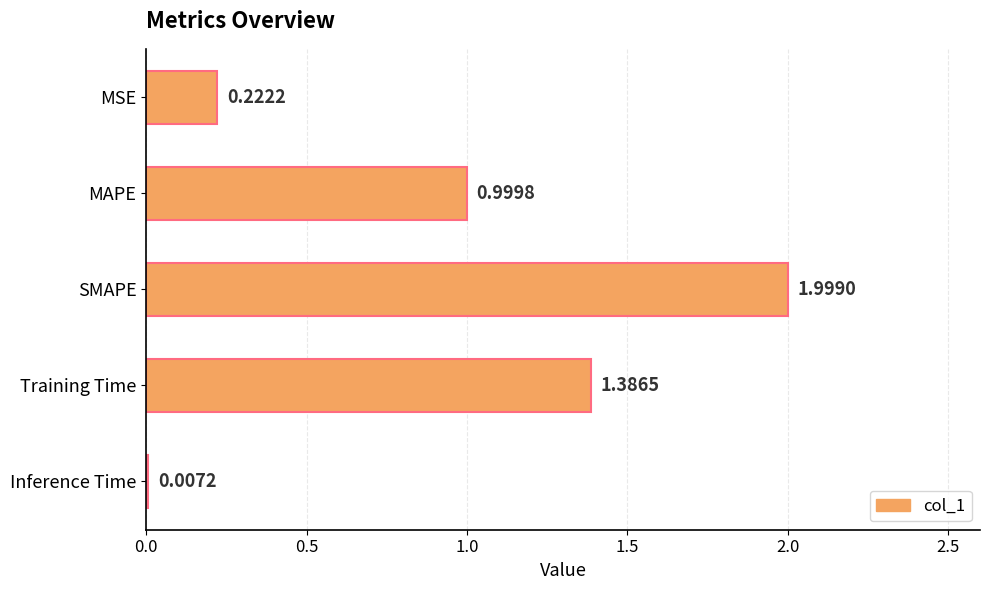

What is the ratio of the value at MAPE to the value at SMAPE?

0.5